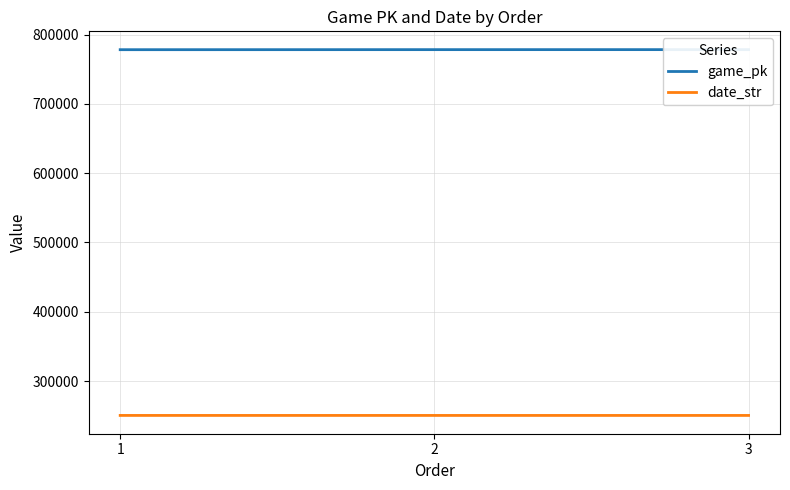

Reading left to right, what are all the values shown in this chart?

game_pk: 778130	778203	778223
date_str: 250429	250423	250422